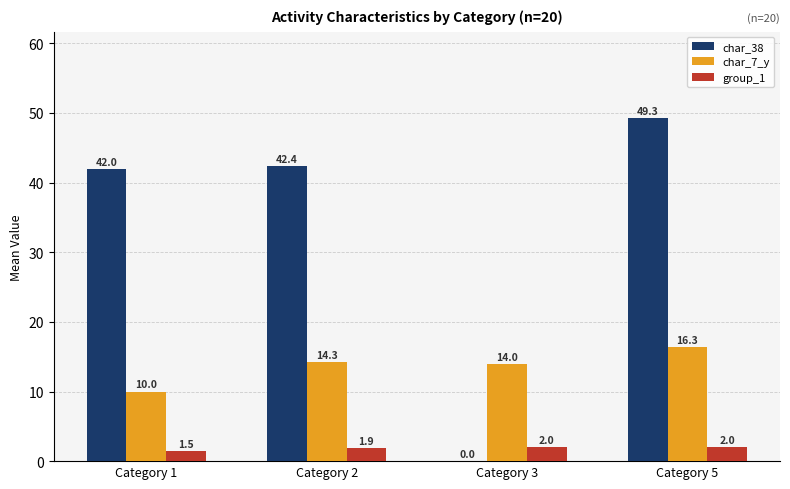

How many groups of bars are there?

4